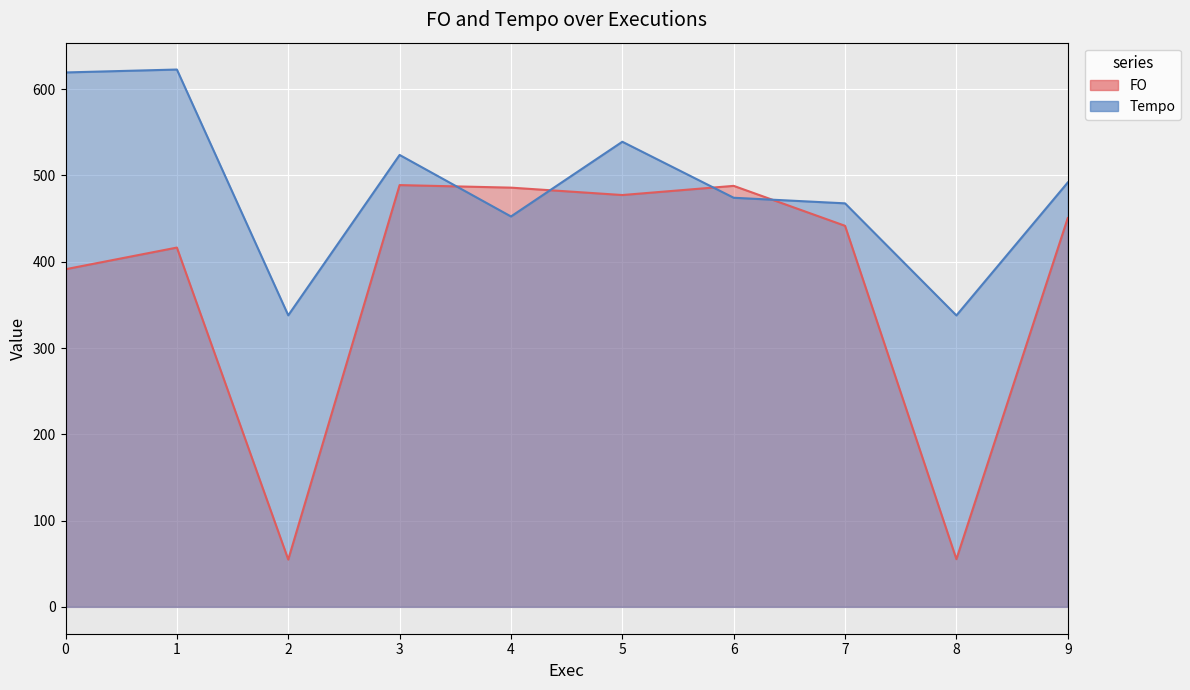

True or false: Tempo and FO cross at least once.

True